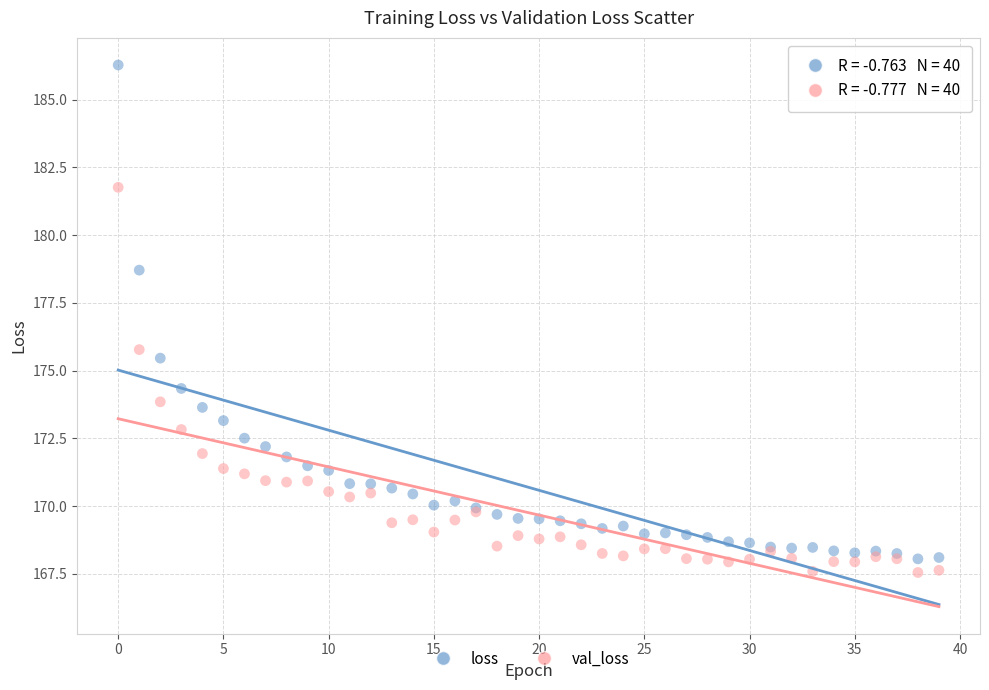

Which series reaches the maximum Y coordinate?

loss